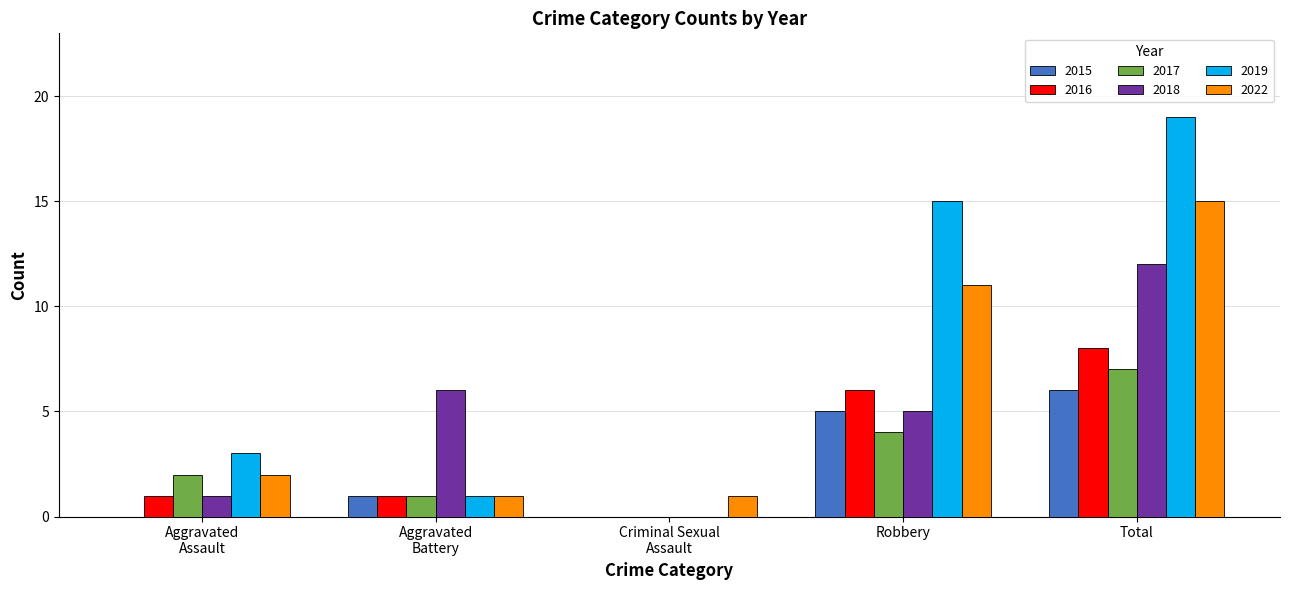

How many groups of bars are there?

5